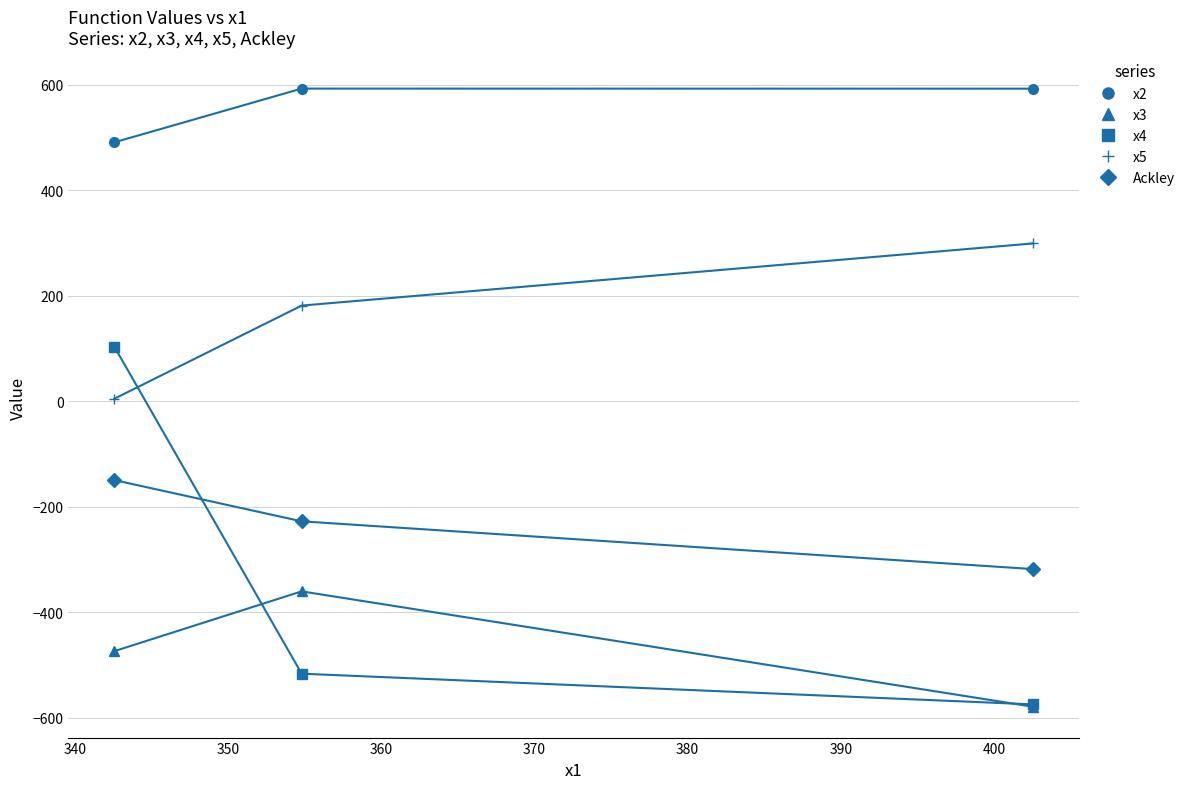

Rank the series by their maximum value, from highest to lowest.

x2, x5, x4, Ackley, x3